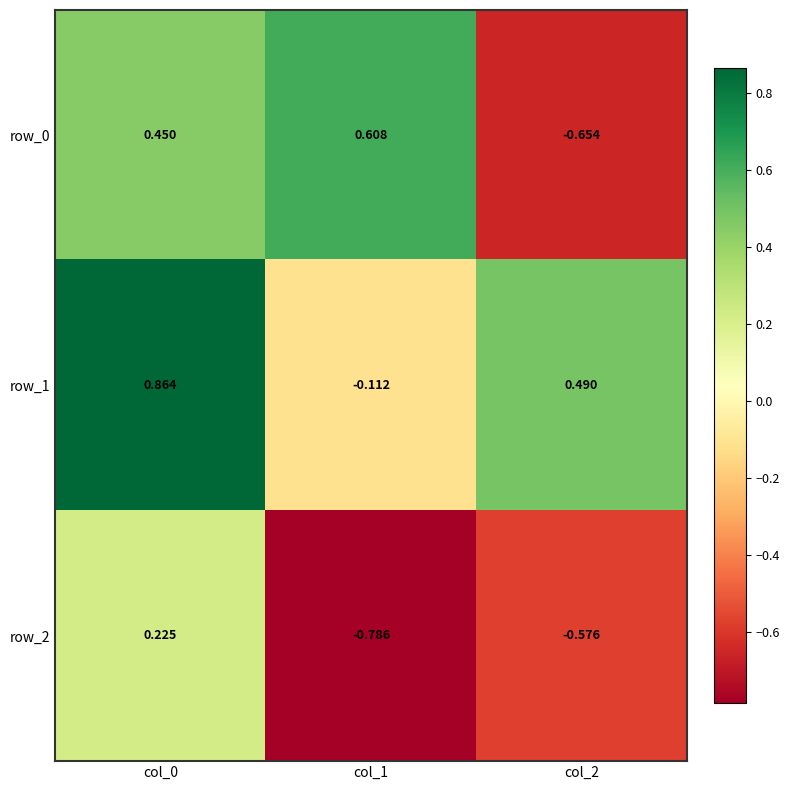

What is the difference between the row_0 values at col_1 and col_2?

1.3